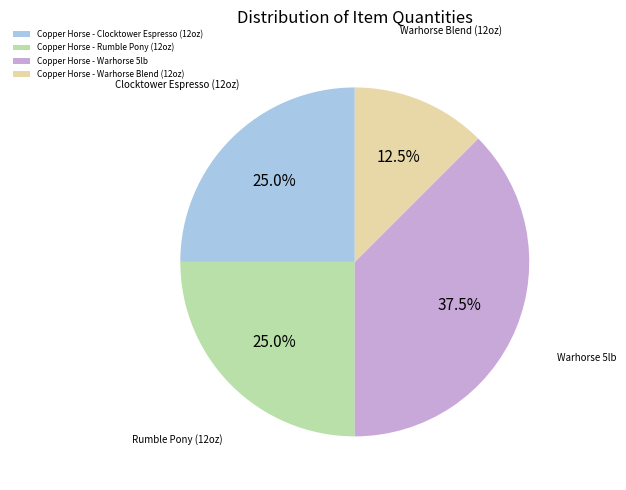

Is it true that Copper Horse - Rumble Pony (12oz) is 19% of the pie?

False